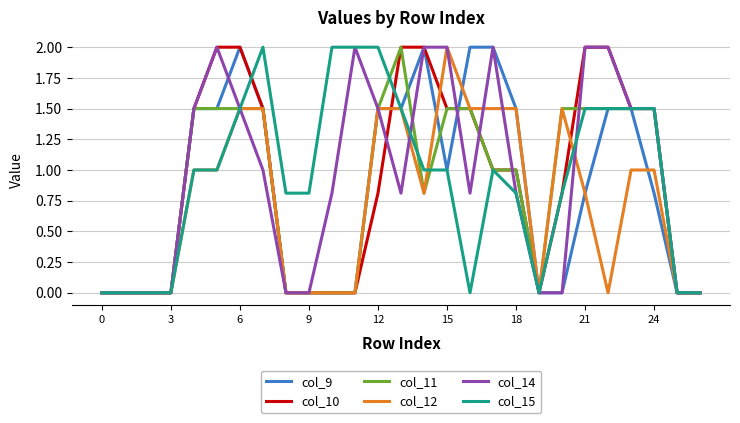

Does the chart display data point markers on the line(s)?

No